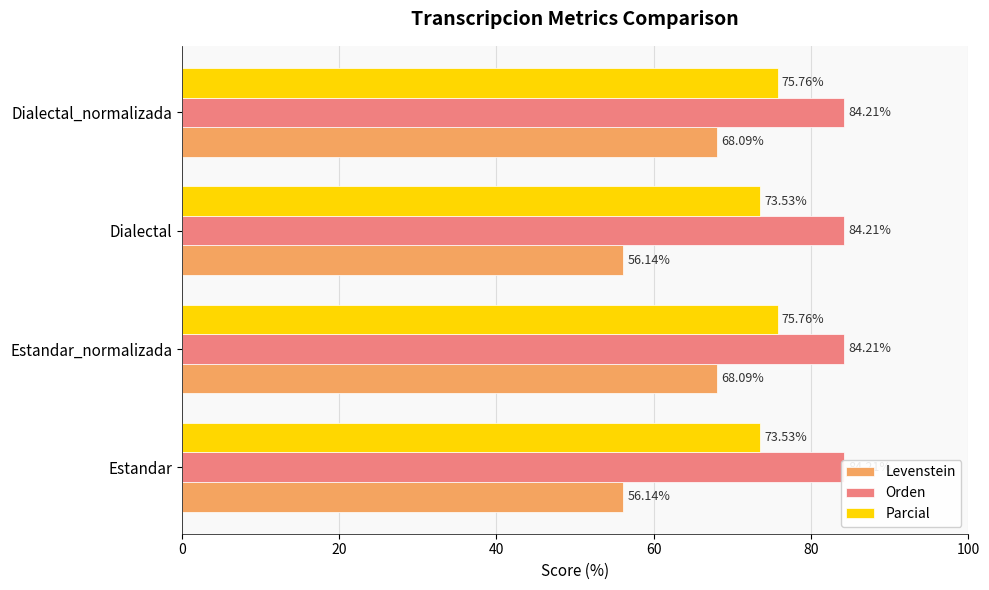

What is the sum of the Parcial values at 60 and 40?

149.3